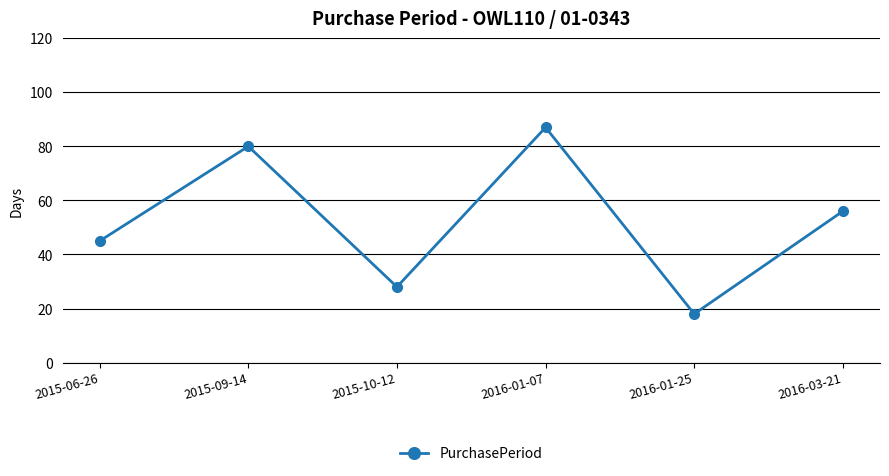

Which label corresponds to the largest value in the chart?

2016-01-07